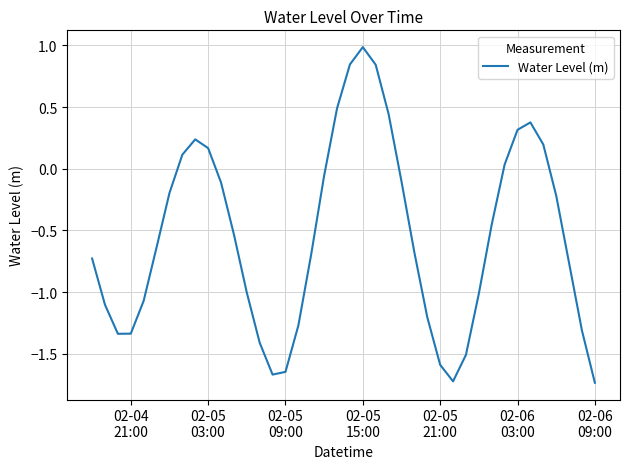

What is the greatest value displayed?

1.0